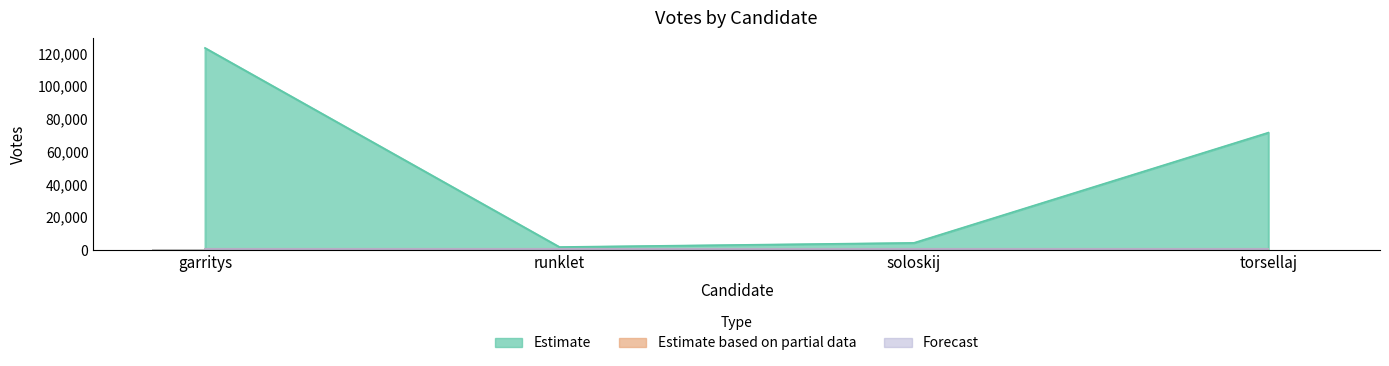

The value of Forecast at torsellaj is 103. True or false?

False